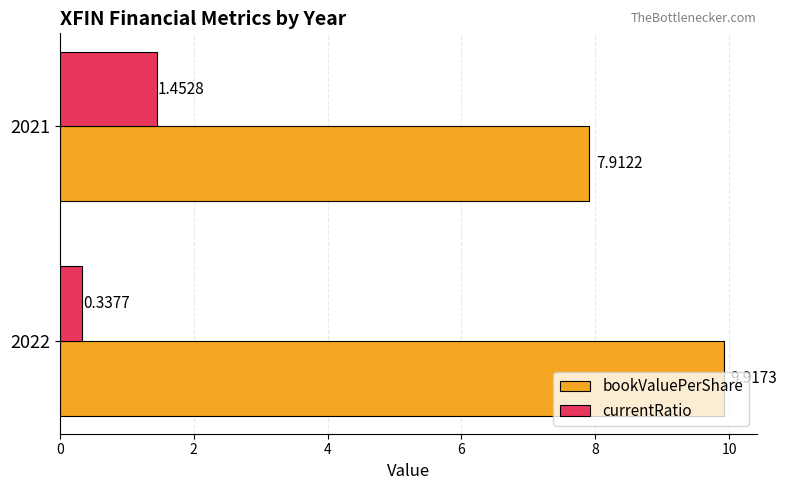

Rank the series by their average value, from lowest to highest.

currentRatio, bookValuePerShare